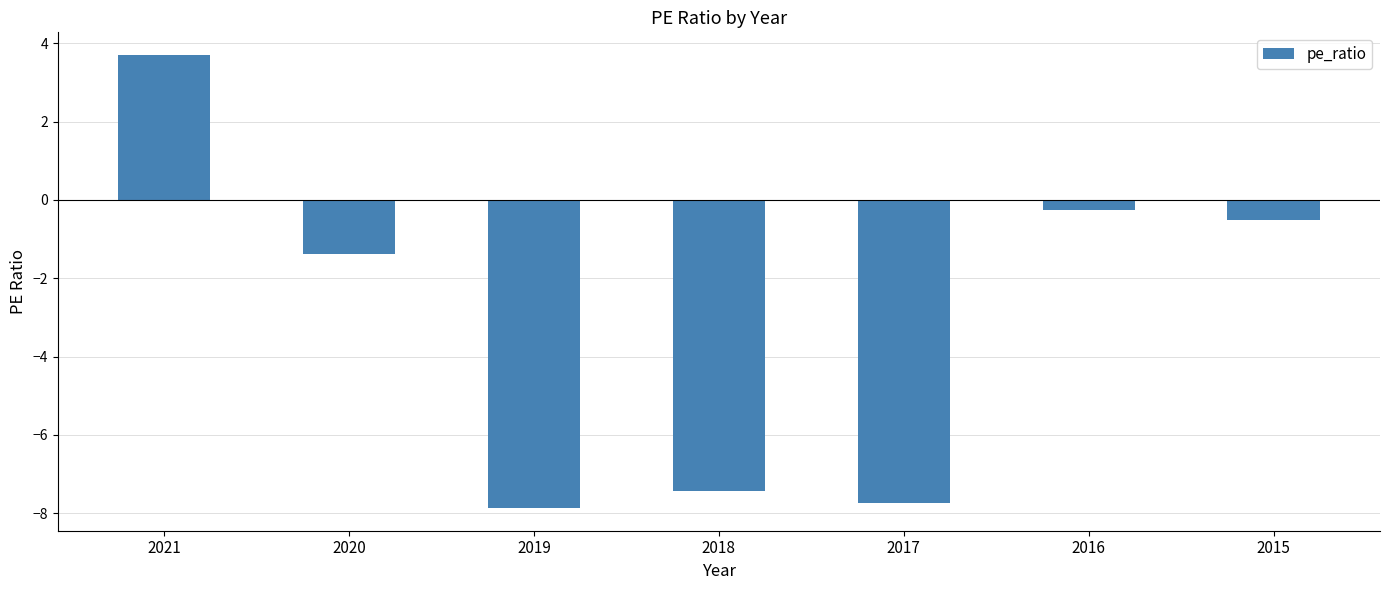

Rank the categories by value from lowest to highest.

2019, 2017, 2018, 2020, 2015, 2016, 2021